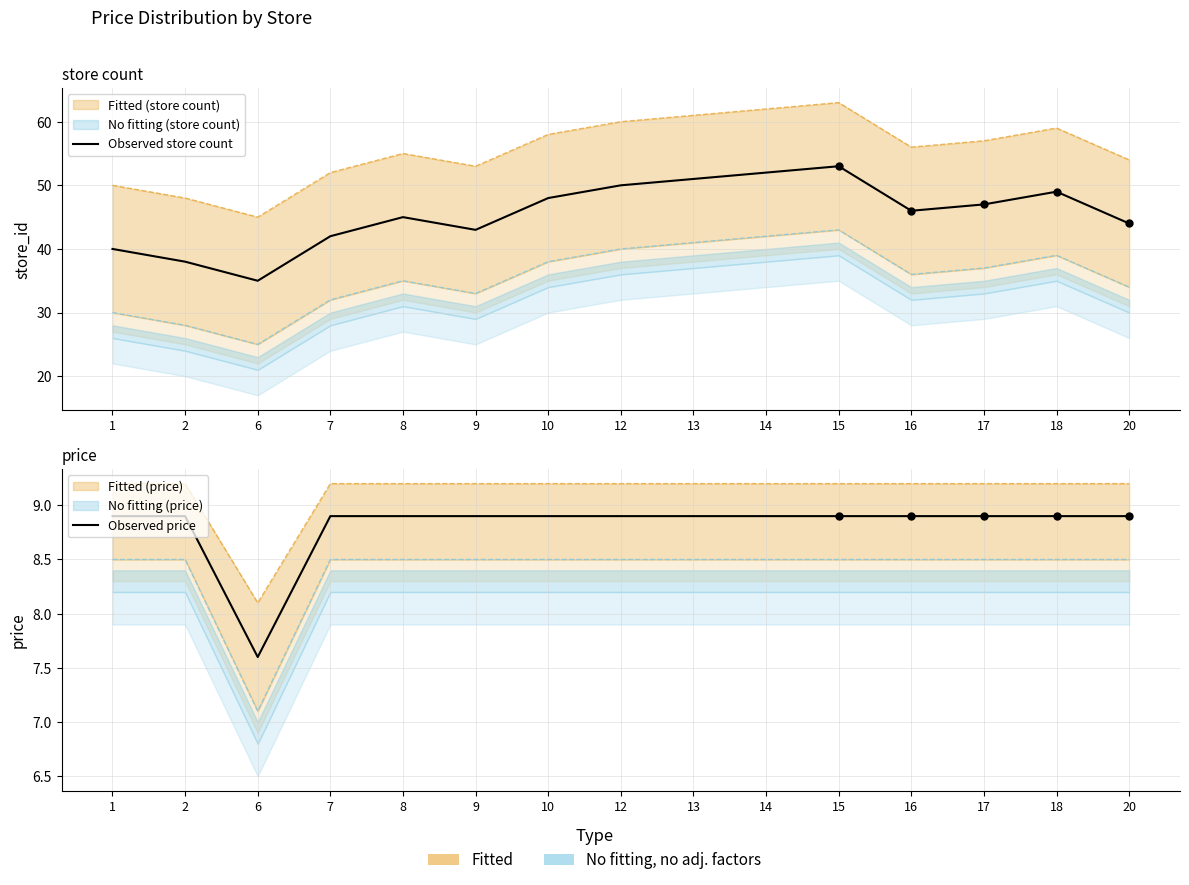

At which category is the sum across all series the highest?

15